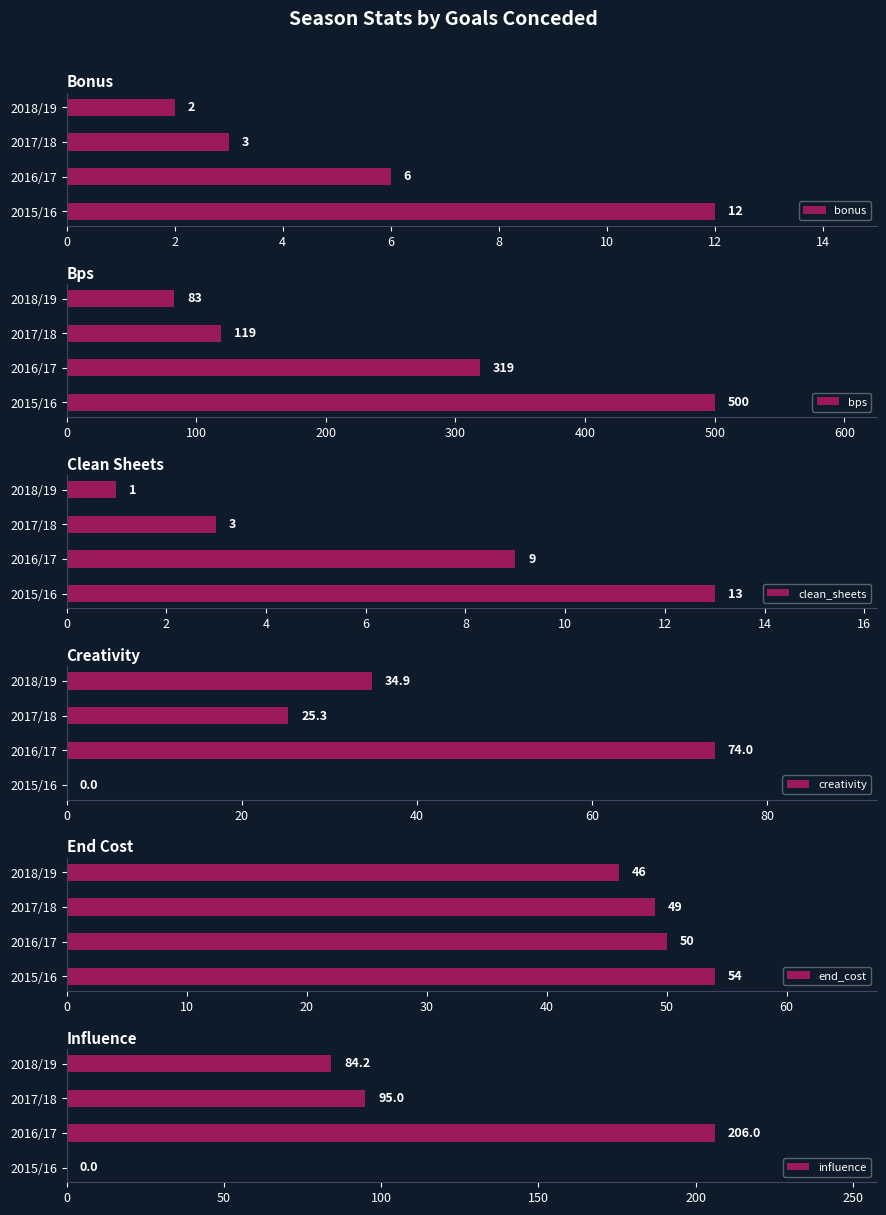

The value of end_cost at 2015/16 is 54. True or false?

True